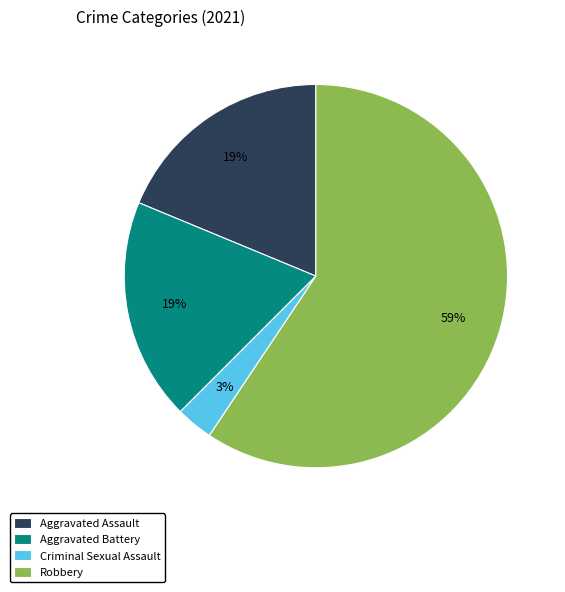

Which slice is the largest?

Robbery